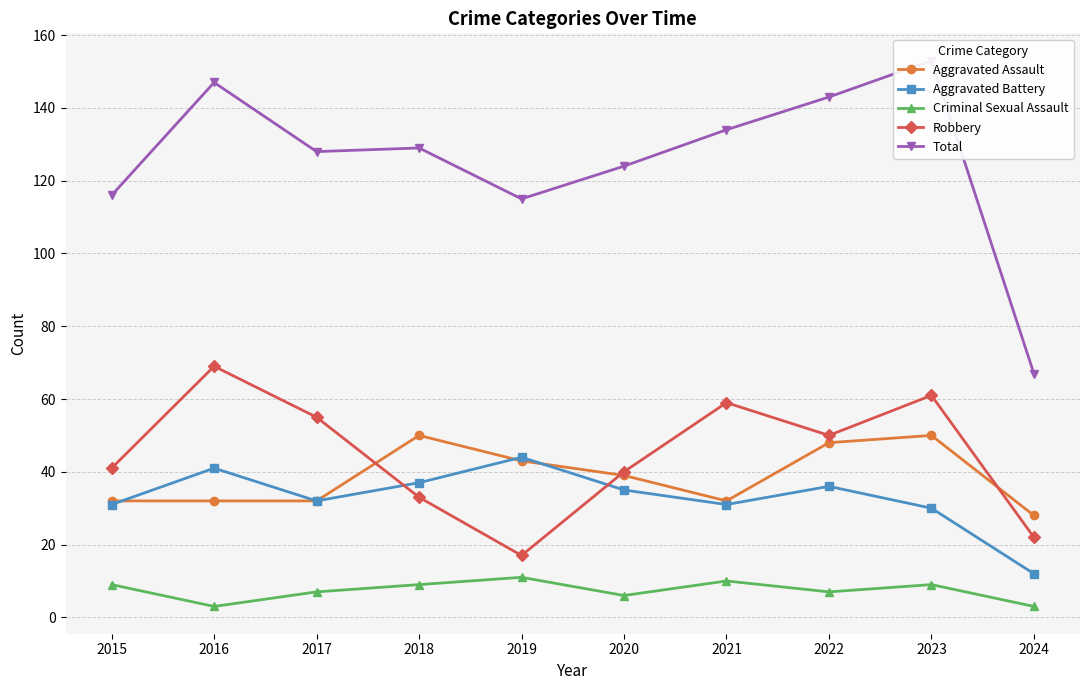

What is the sum of all Total values?

1256